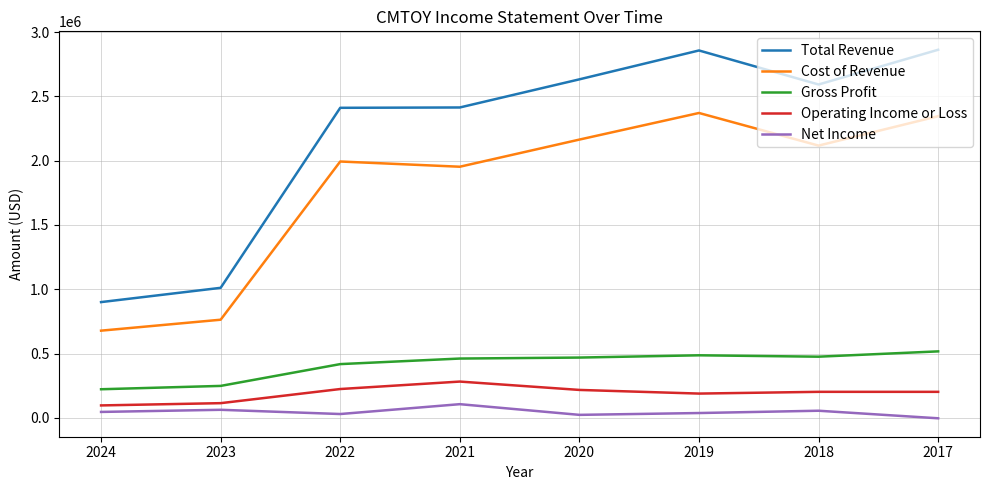

True or false: Cost of Revenue has a value of 677700 at 2024.

True